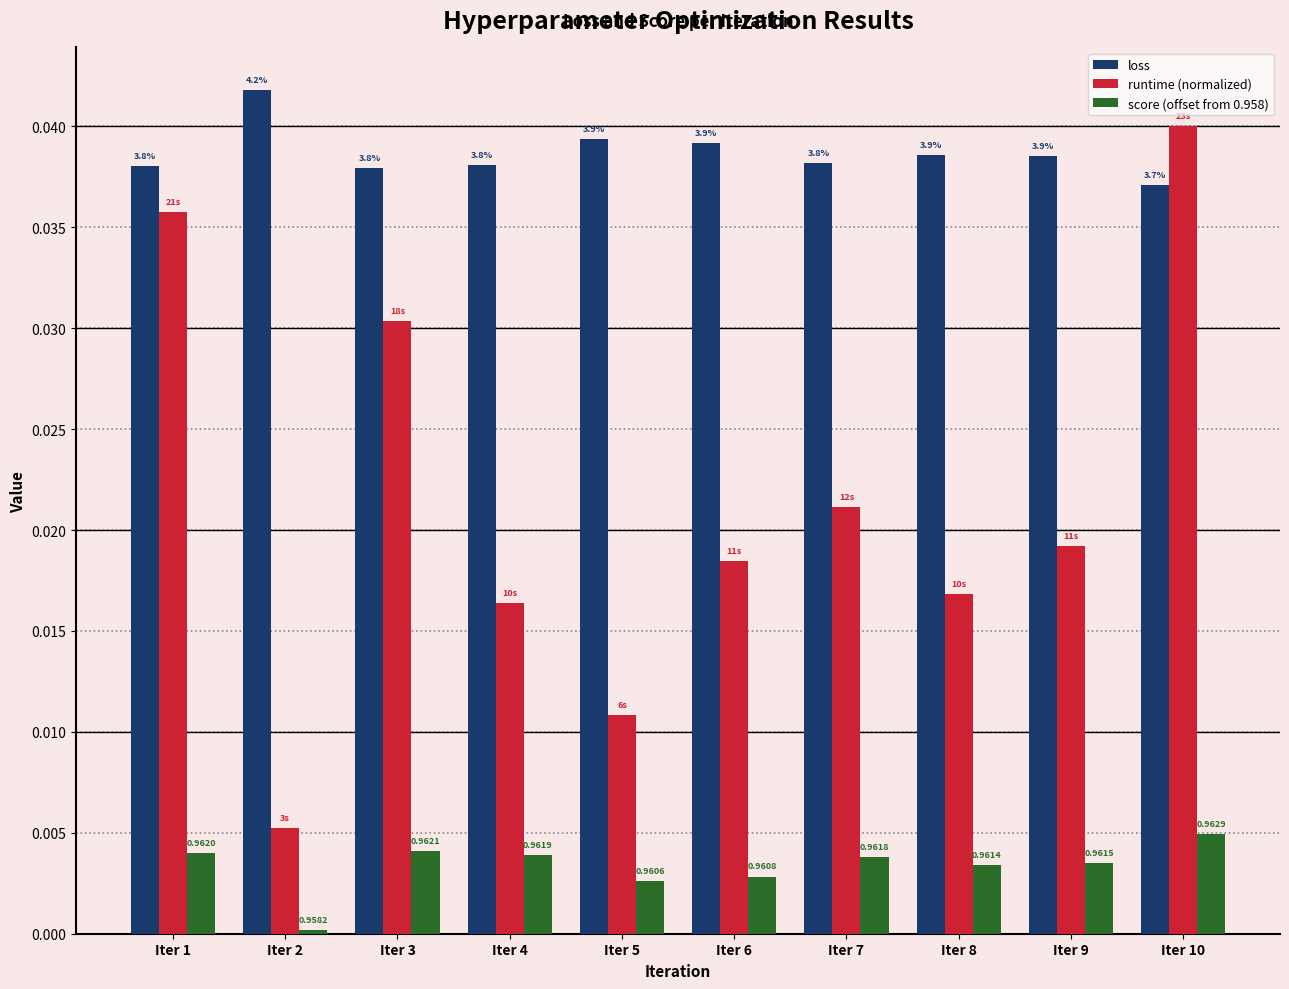

How many loss values are between 0 and 1?

10